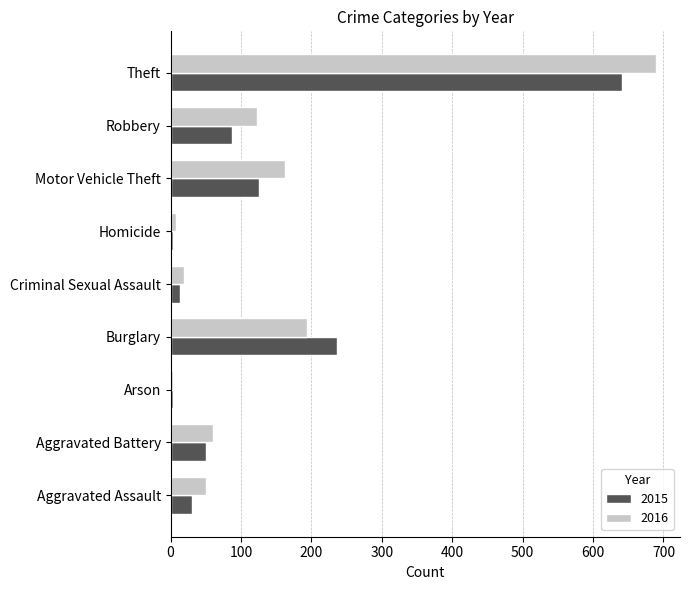

The 2015 series shows 31 at Aggravated Assault. True or false?

True